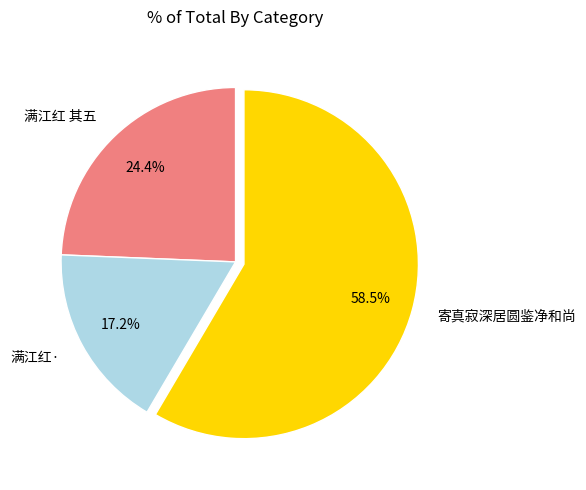

Between 满江红· and 寄真寂深居圆鉴净和尚, which is larger?

寄真寂深居圆鉴净和尚